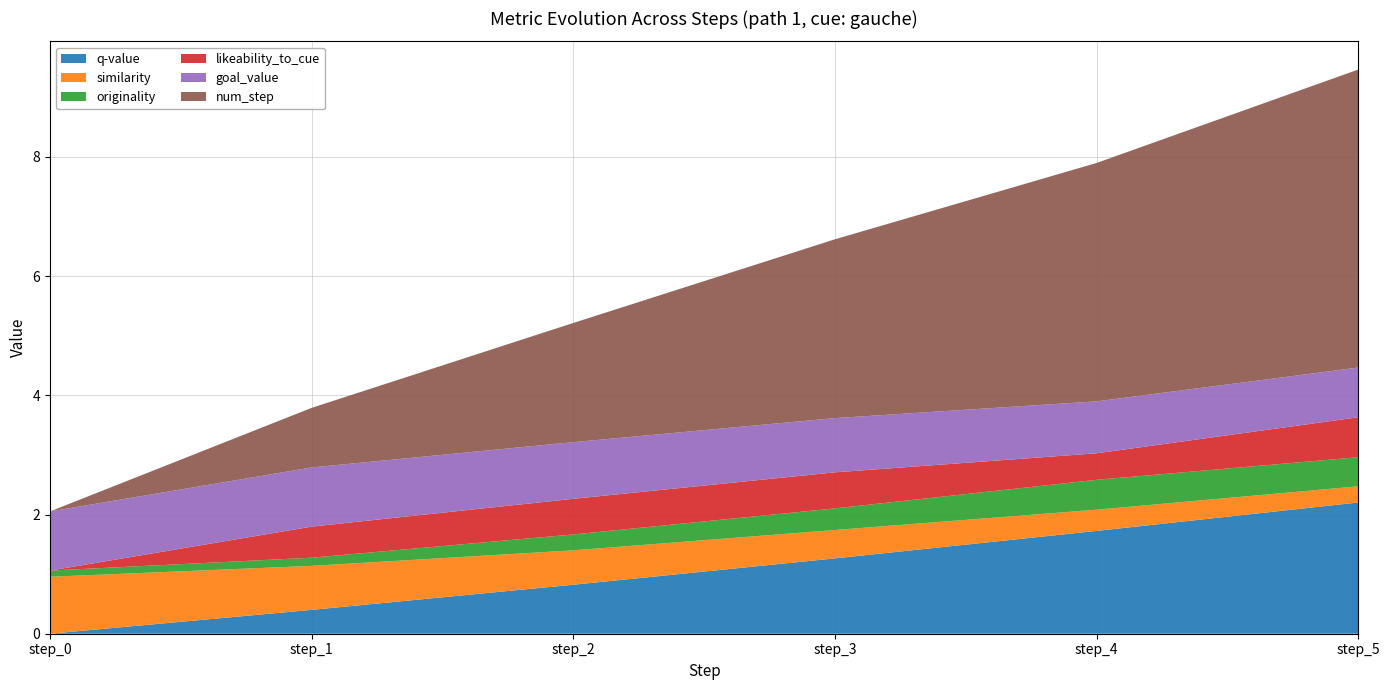

Reading left to right, list all the values displayed in this chart.

q-value: step_0=0.0	step_1=0.4	step_2=0.8	step_3=1.3	step_4=1.7	step_5=2.2
similarity: step_0=1.0	step_1=0.7	step_2=0.6	step_3=0.5	step_4=0.4	step_5=0.3
originality: step_0=0.1	step_1=0.1	step_2=0.3	step_3=0.4	step_4=0.5	step_5=0.5
likeability_to_cue: step_0=0.0	step_1=0.5	step_2=0.6	step_3=0.6	step_4=0.4	step_5=0.7
goal_value: step_0=1.0	step_1=1.0	step_2=1.0	step_3=0.9	step_4=0.9	step_5=0.8
num_step: step_0=0.0	step_1=1.0	step_2=2.0	step_3=3.0	step_4=4.0	step_5=5.0